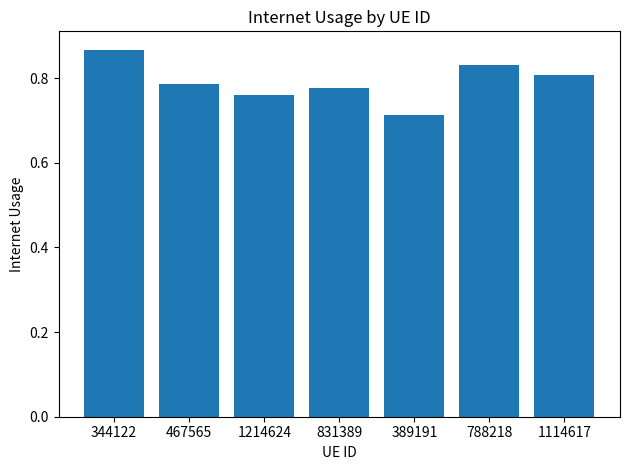

List the labels in order of value, largest first.

344122, 788218, 1114617, 467565, 831389, 1214624, 389191